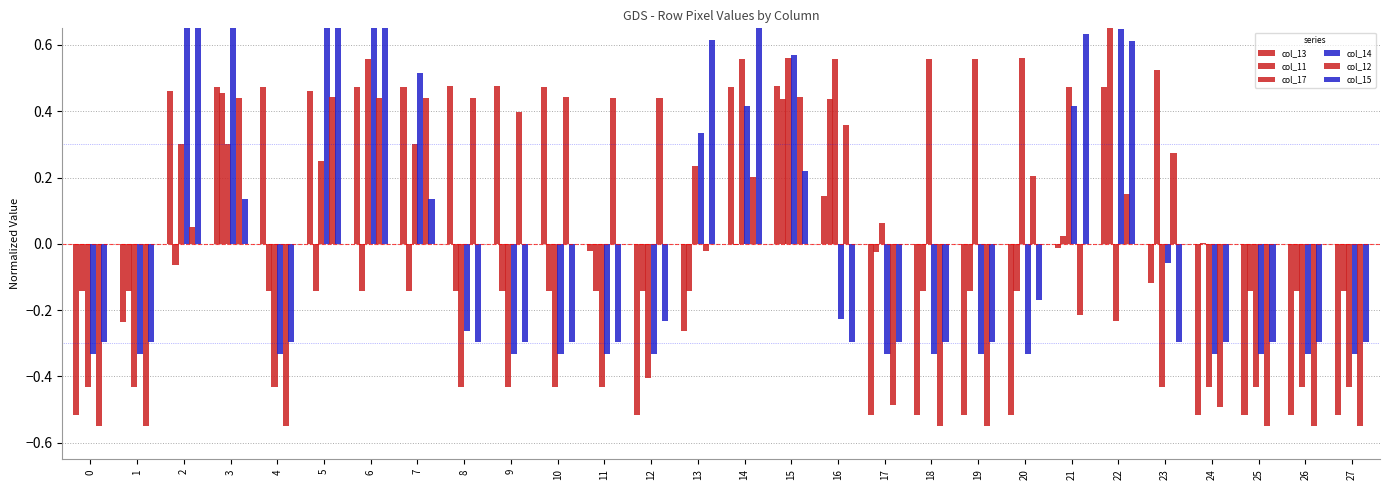

Between 6 and 7, which is larger?

6